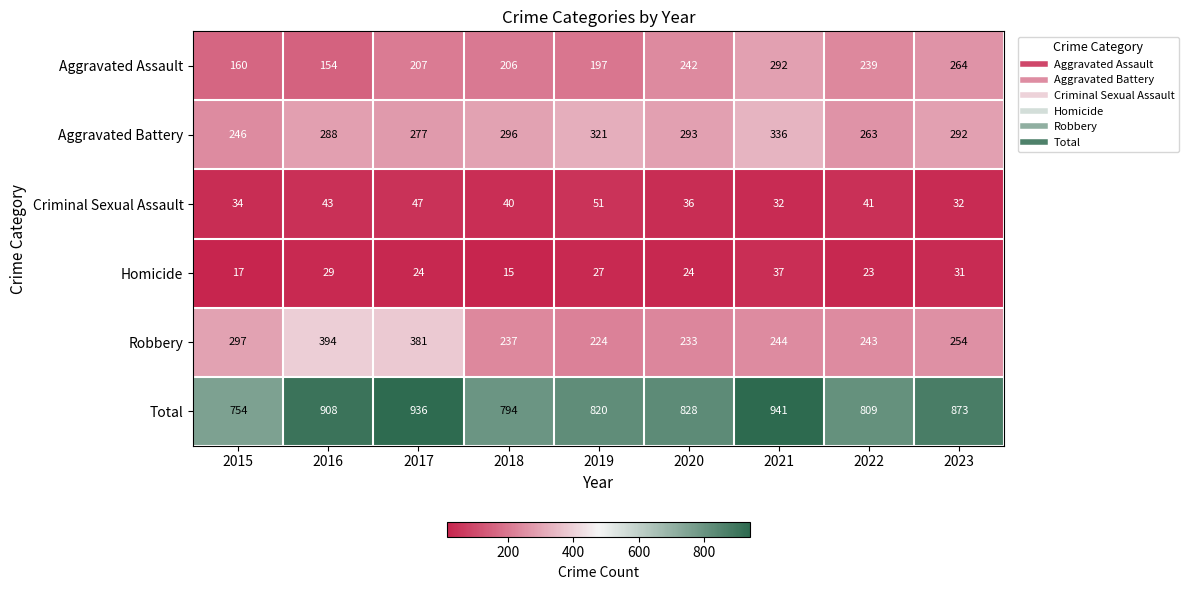

At which category does the chart reach its minimum across all series?

2018